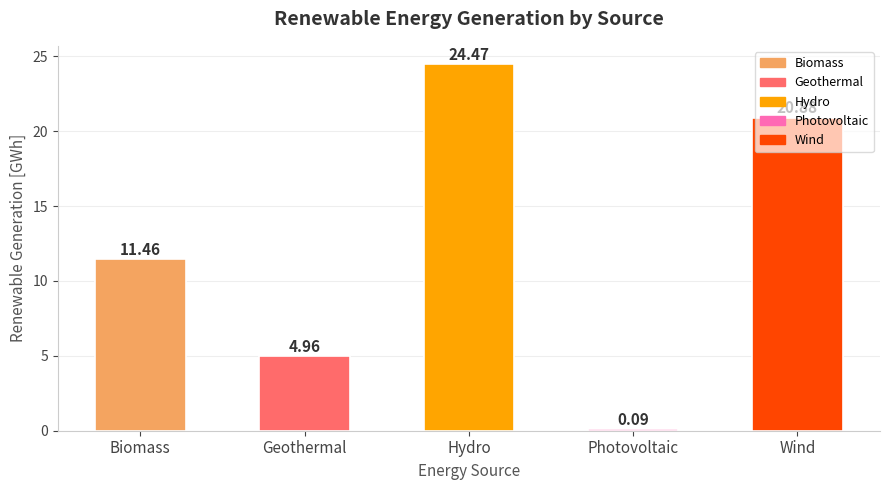

What is the change in value from Photovoltaic to Wind?

+20.8